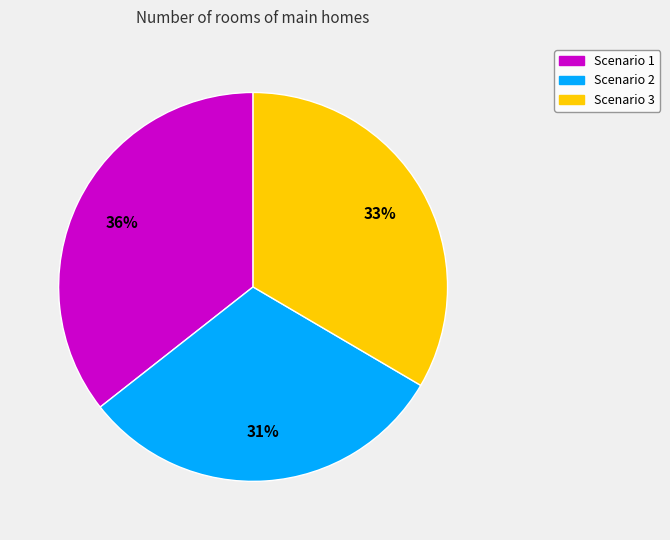

Is the sum of Scenario 1 and Scenario 2 greater than half?

Yes